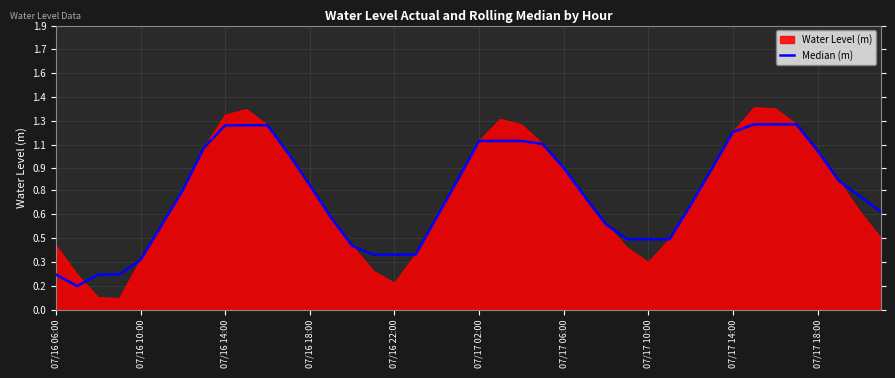

What are all the series names shown in the legend?

Water Level (m), Median (m)